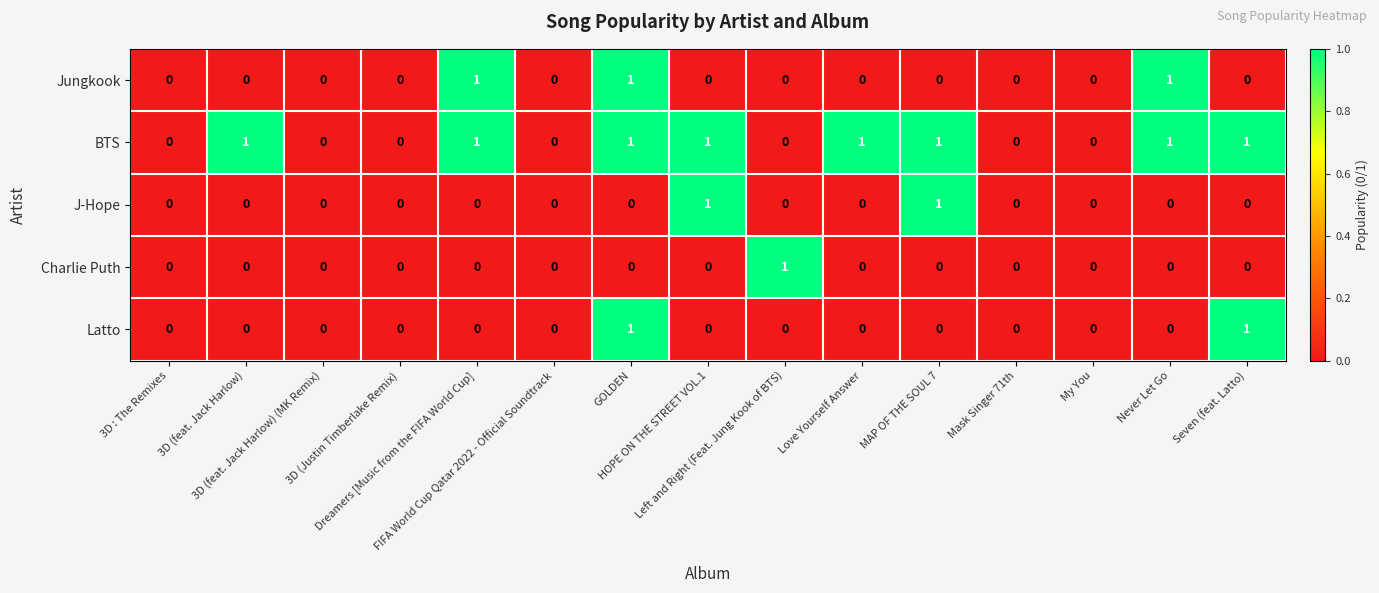

Which series has the largest total across all categories?

BTS